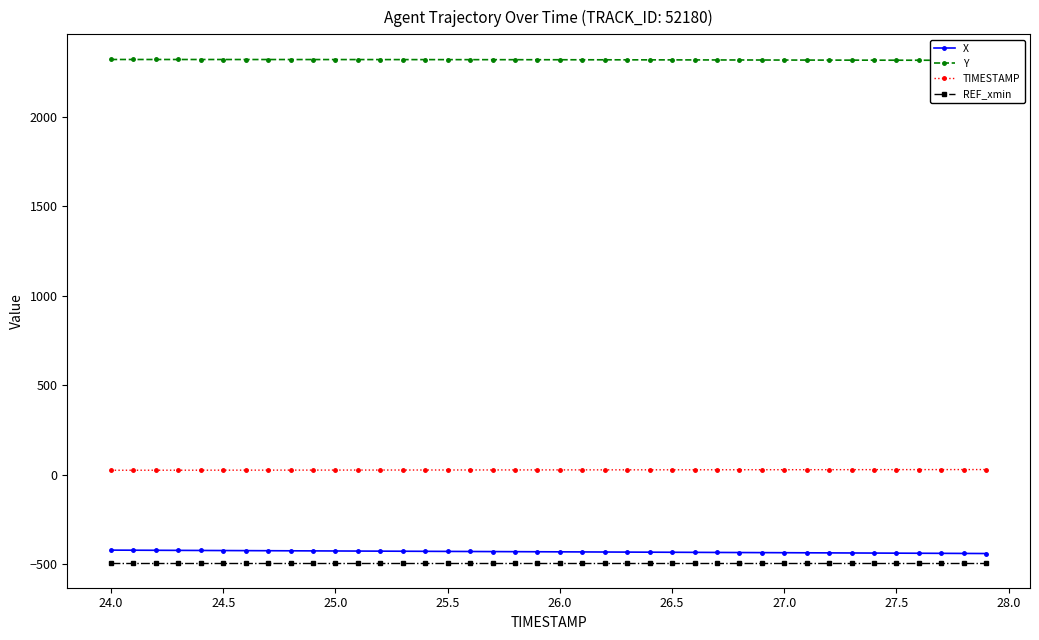

Reading left to right, what are all the values shown in this chart?

X: -422.4	-422.9	-423.3	-423.8	-424.3	-424.8	-425.3	-425.7	-426.2	-426.7	-427.2	-427.7	-428.1	-428.6	-429.1	-429.6	-430.1	-430.6	-431.1	-431.5	-432.0	-432.5	-433.0	-433.5	-433.9	-434.4	-434.9	-435.4	-435.9	-436.4	-436.9	-437.4	-437.9	-438.4	-438.9	-439.4	-439.9	-440.4	-440.9	-441.4
Y: 2319.8	2319.8	2319.8	2319.8	2319.7	2319.7	2319.7	2319.6	2319.6	2319.5	2319.4	2319.4	2319.3	2319.2	2319.1	2319.0	2318.9	2318.8	2318.7	2318.5	2318.4	2318.3	2318.1	2317.9	2317.8	2317.6	2317.4	2317.3	2317.1	2316.9	2316.7	2316.5	2316.3	2316.2	2316.0	2315.8	2315.7	2315.5	2315.3	2315.2
TIMESTAMP: 24.0	24.1	24.2	24.3	24.4	24.5	24.6	24.7	24.8	24.9	25.0	25.1	25.2	25.3	25.4	25.5	25.6	25.7	25.8	25.9	26.0	26.1	26.2	26.3	26.4	26.5	26.6	26.7	26.8	26.9	27.0	27.1	27.2	27.3	27.4	27.5	27.6	27.7	27.8	27.9
REF_xmin: -492.0	-492.0	-492.0	-492.0	-492.0	-492.0	-492.0	-492.0	-492.0	-492.0	-492.0	-492.0	-492.0	-492.0	-492.0	-492.0	-492.0	-492.0	-492.0	-492.0	-492.0	-492.0	-492.0	-492.0	-492.0	-492.0	-492.0	-492.0	-492.0	-492.0	-492.0	-492.0	-492.0	-492.0	-492.0	-492.0	-492.0	-492.0	-492.0	-492.0